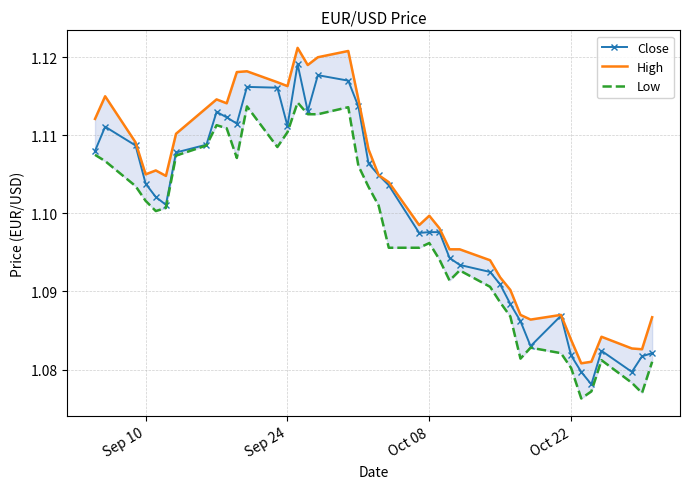

In High, how many points are lower than both neighbors (excluding endpoints)?

9